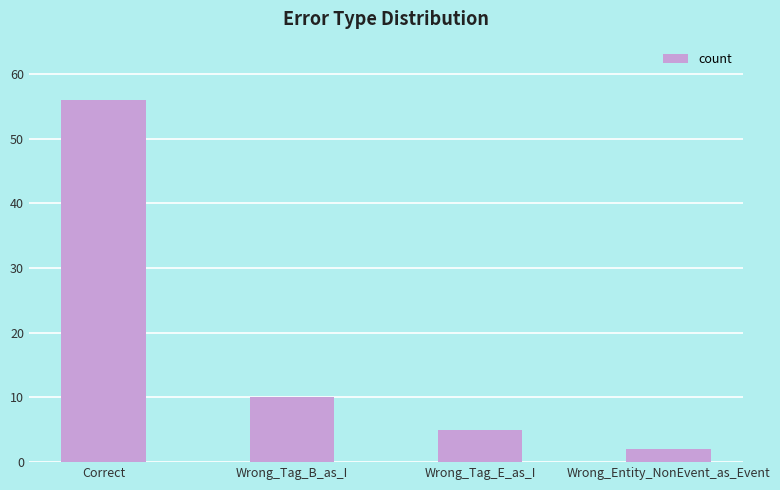

What position from the left is Wrong_Tag_E_as_I?

3